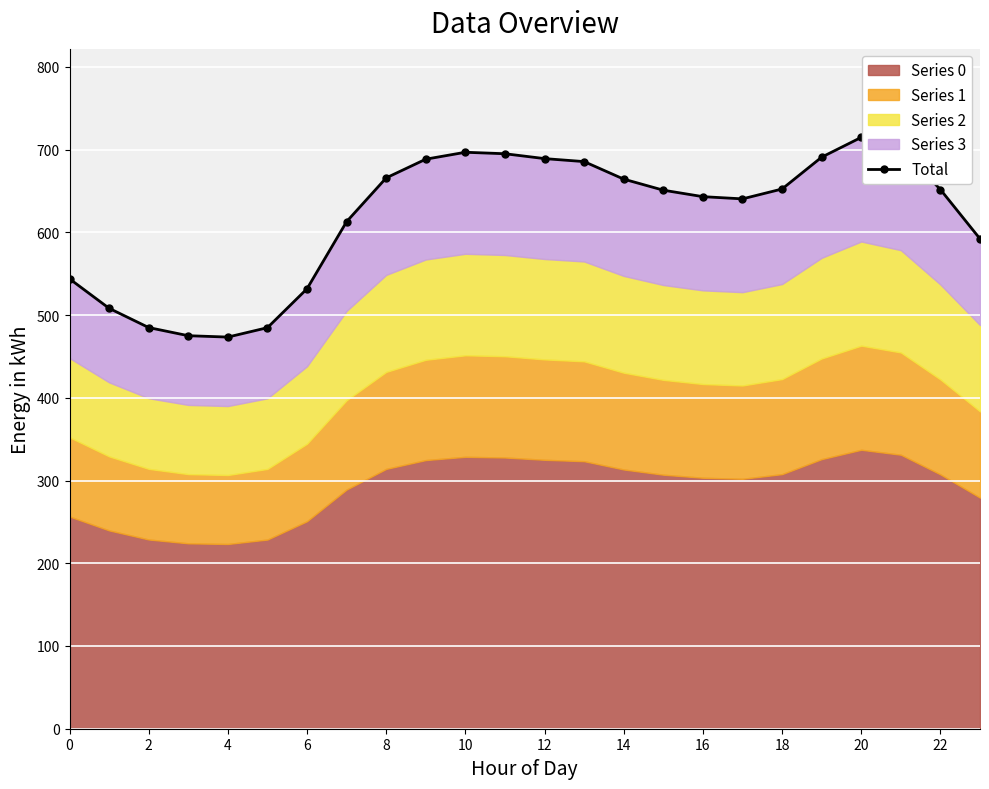

What is the sum of all values?

14838.4